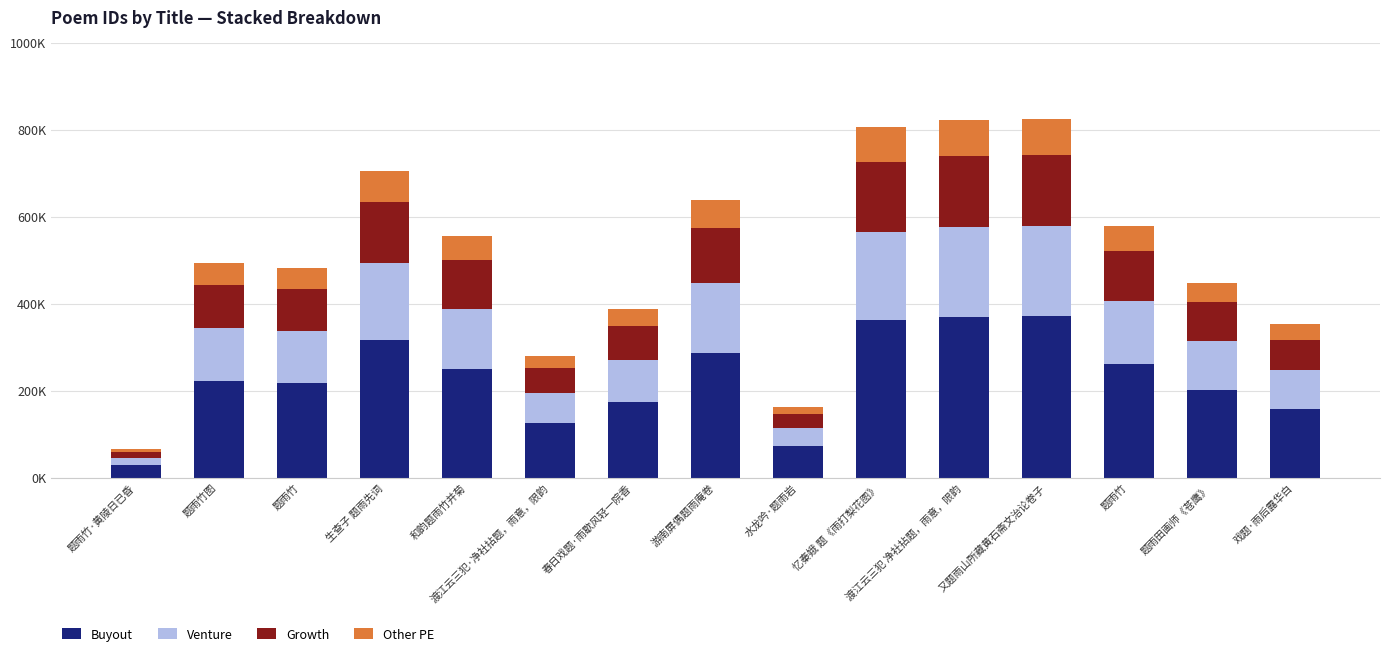

What are all the series names shown in the legend?

Buyout, Venture, Growth, Other PE